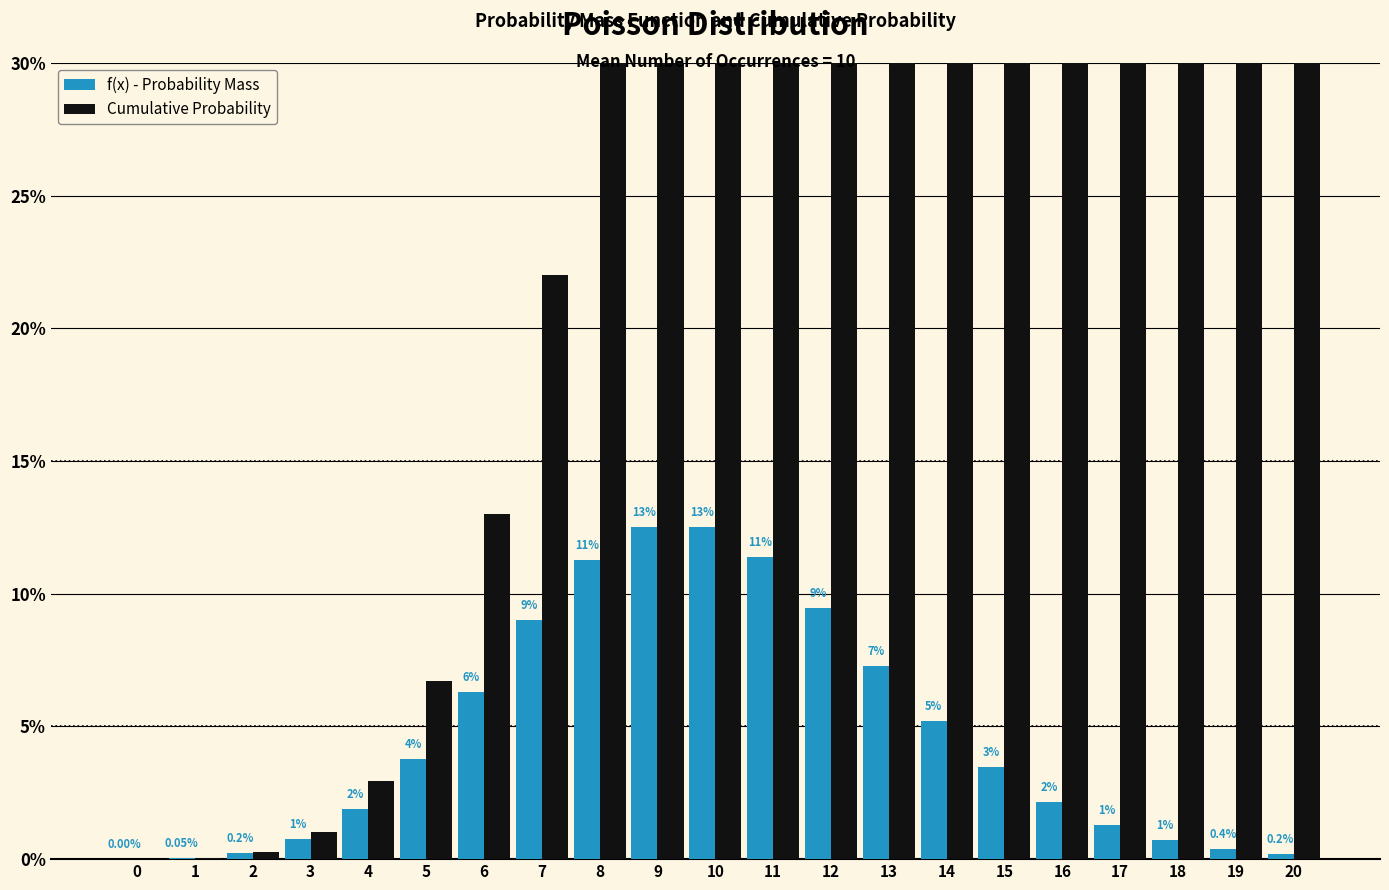

Which series has the largest total across all categories?

Cumulative Probability